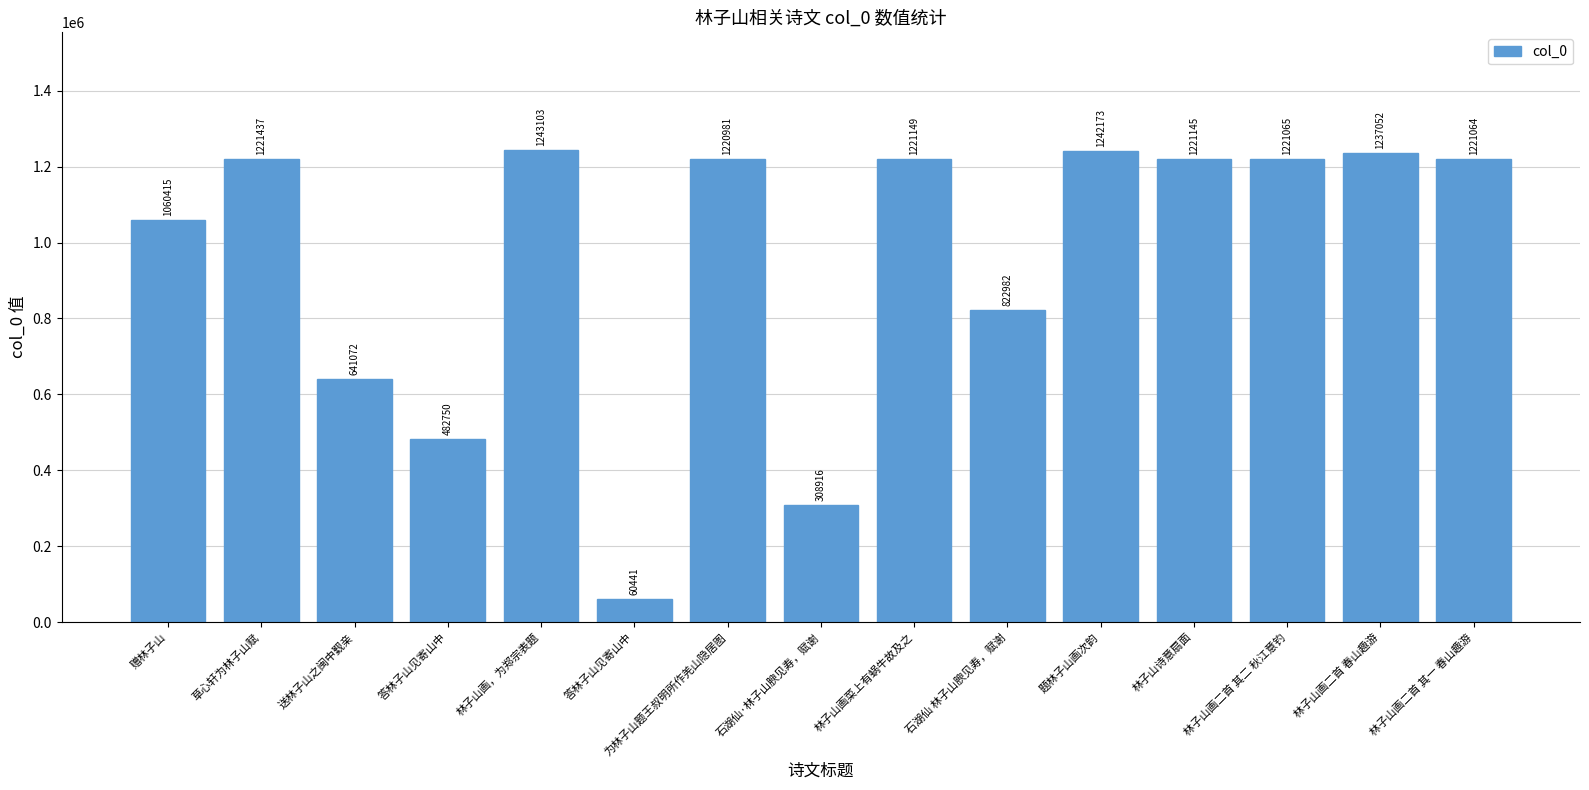

Count the number of categories in the chart.

15